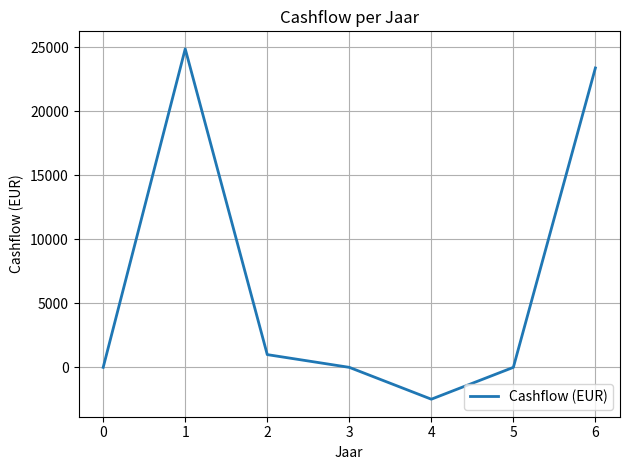

What is the average value?

6678.7